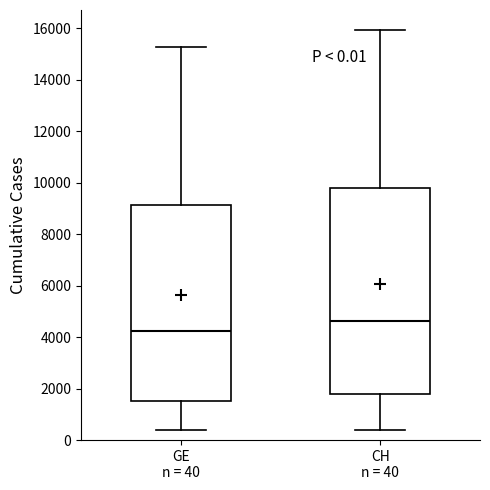

Which box's median line is the highest?

CH n = 40